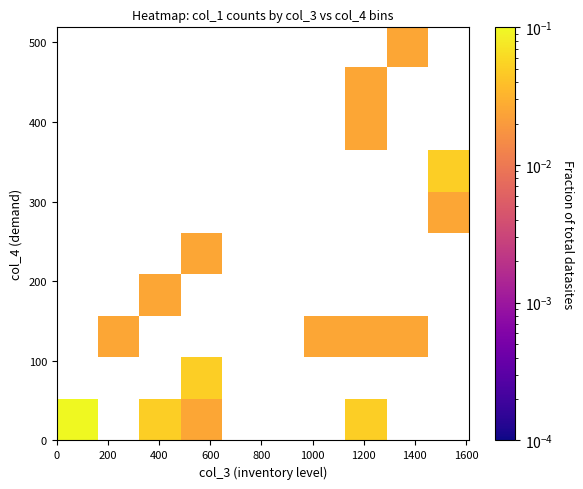

At how many categories does at least one series exceed 0?

8